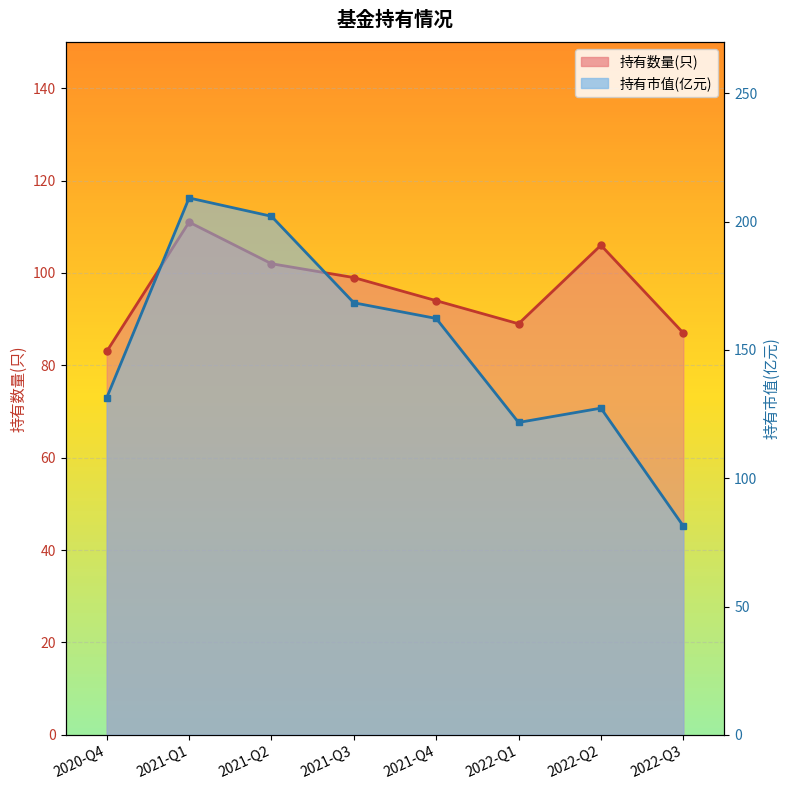

Where is 持有市值(亿元) nearest to the value 145?

2020-Q4